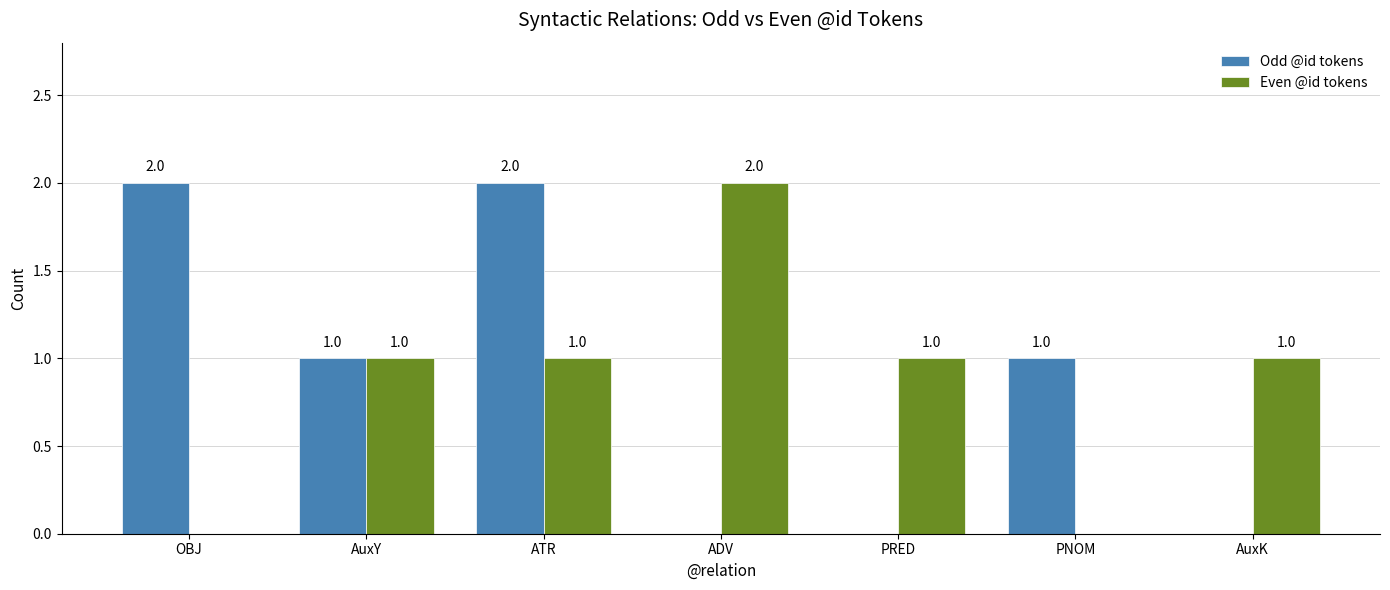

Reading right to left, extract all data points from this chart.

Odd @id tokens: AuxK=0	PNOM=1	PRED=0	ADV=0	ATR=2	AuxY=1	OBJ=2
Even @id tokens: AuxK=1	PNOM=0	PRED=1	ADV=2	ATR=1	AuxY=1	OBJ=0